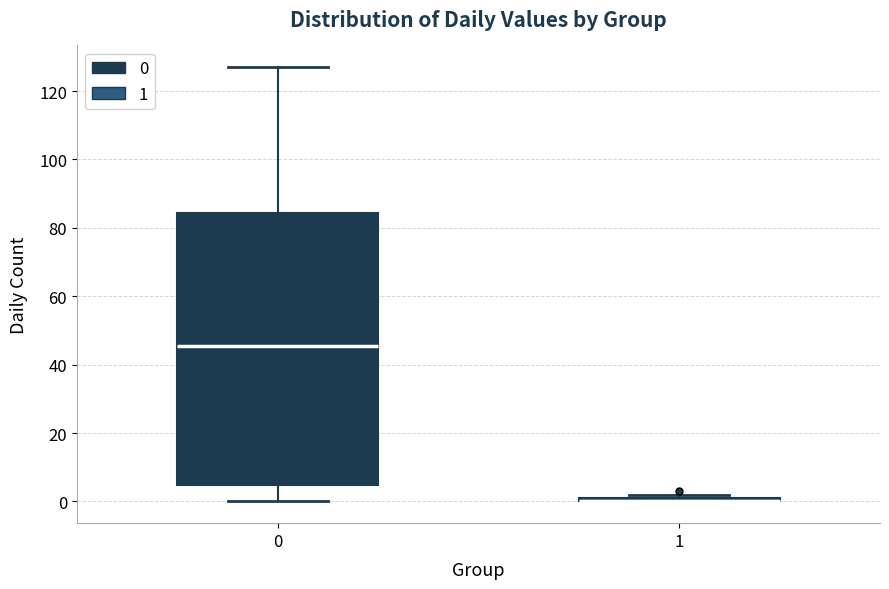

Where is the upper edge of the box at x = 1 on the y-axis? The values are not printed on the chart, so give them approximately, as read against the axis.

2